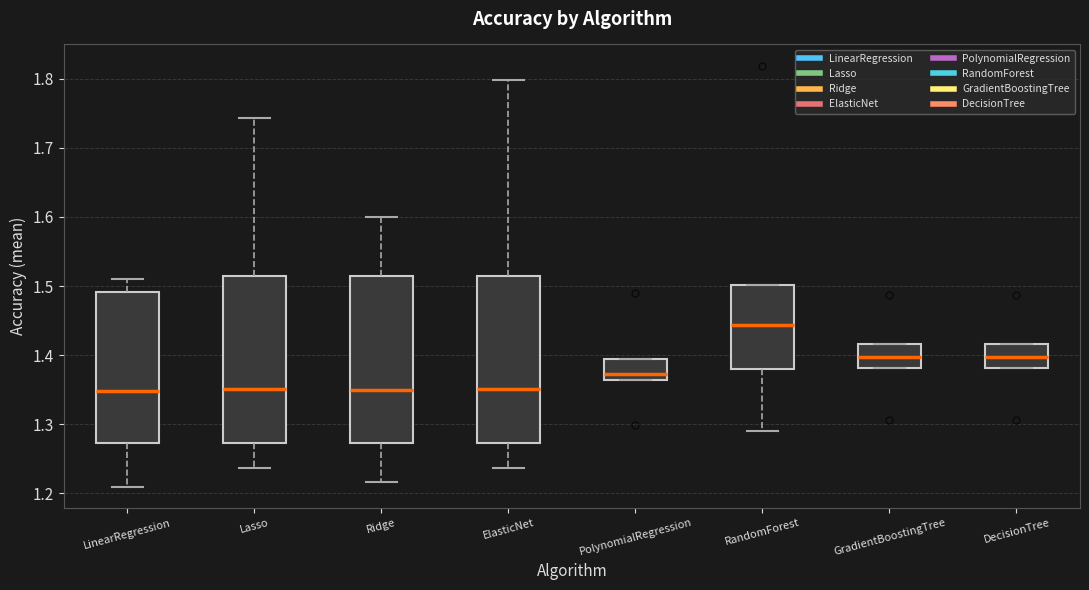

Where is the lower edge of the box for GradientBoostingTree on the y-axis? The values are not printed on the chart, so give them approximately, as read against the axis.

1.38